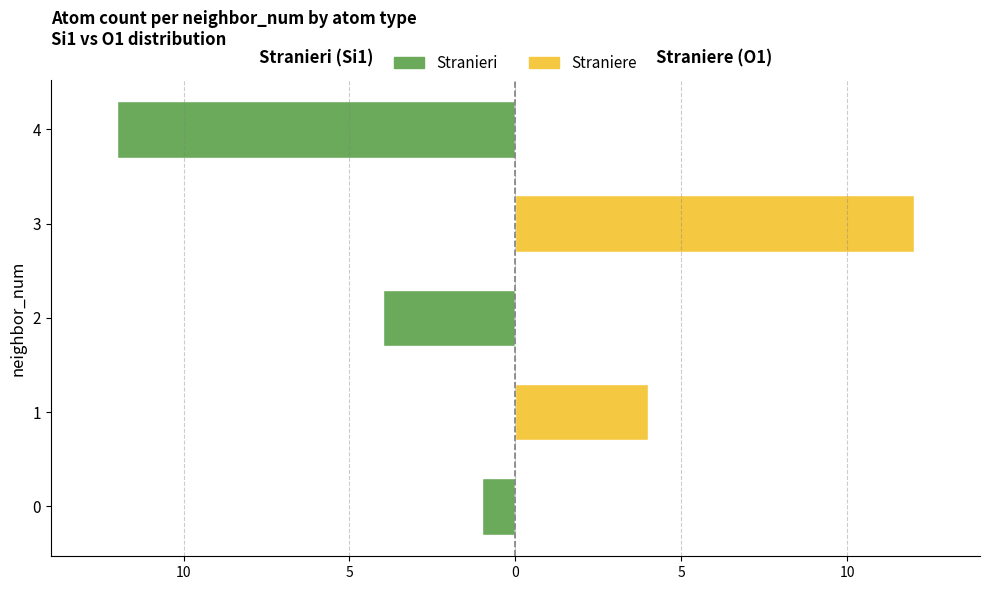

How many Straniere values are between 0 and 4?

4